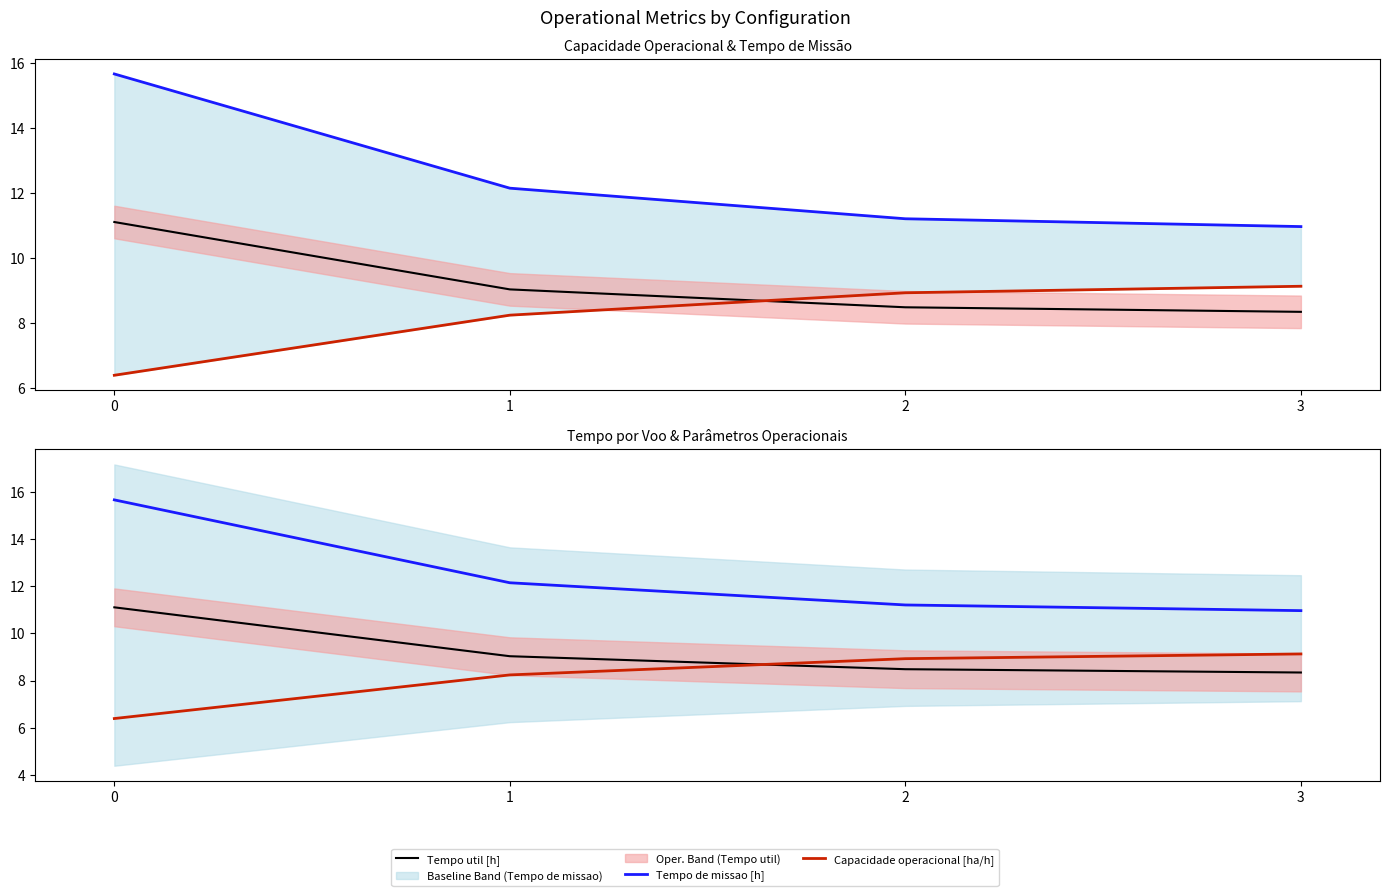

How many lines are shown in the chart?

3